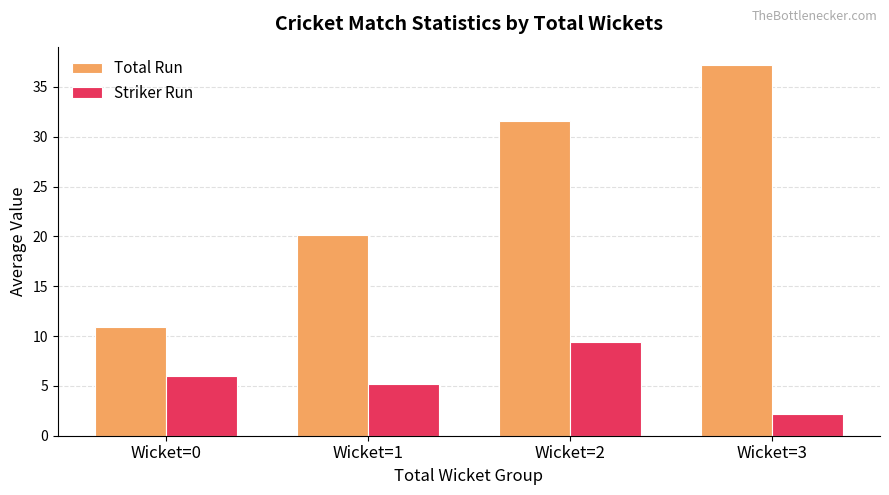

At Wicket=1, list the series in order from smallest to largest.

Striker Run, Total Run